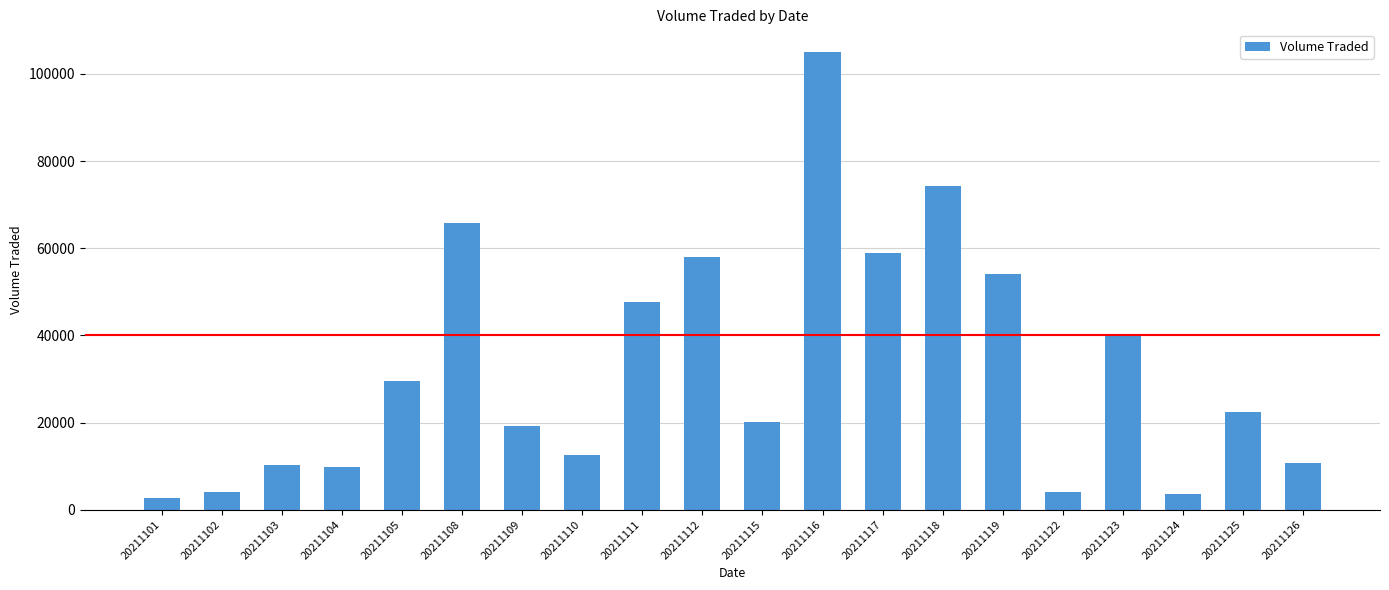

What is the maximum value shown in the chart?

105000